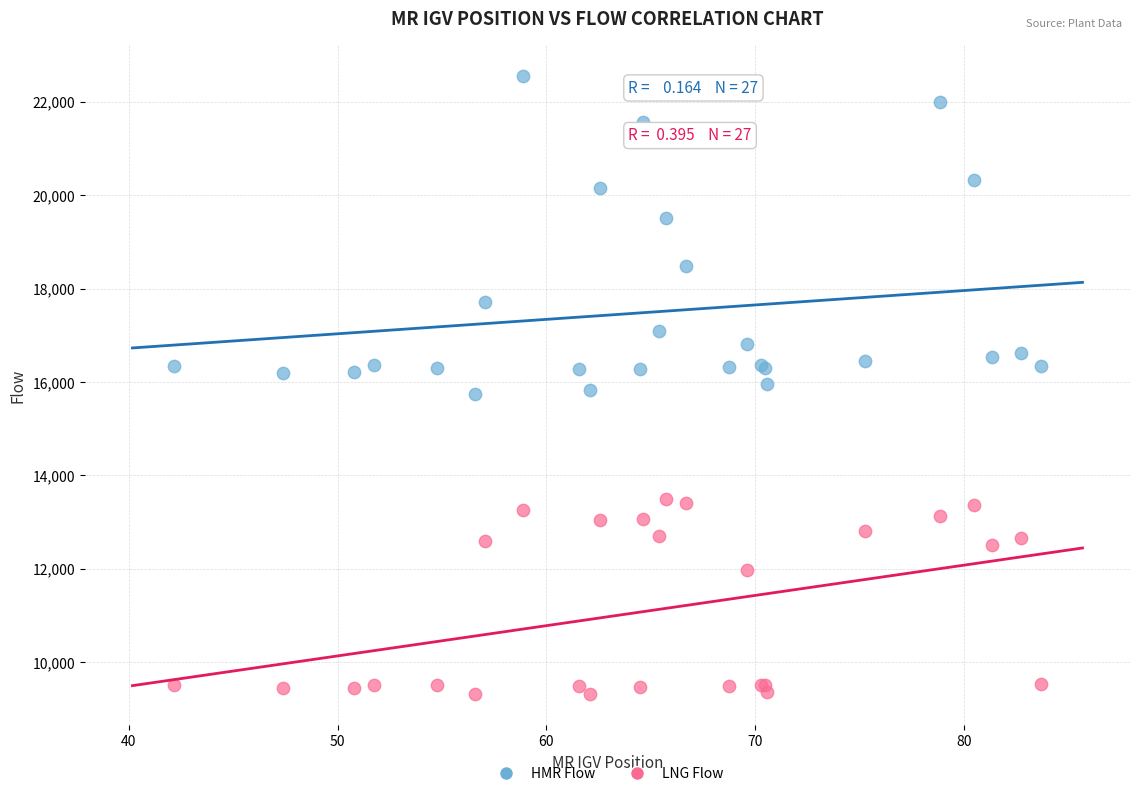

Which series contains the lowest Y value?

LNG Flow